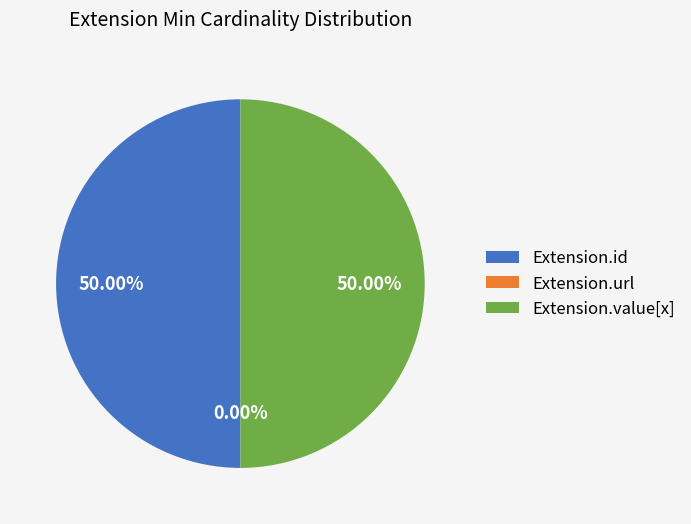

Is there a majority slice in this chart?

No